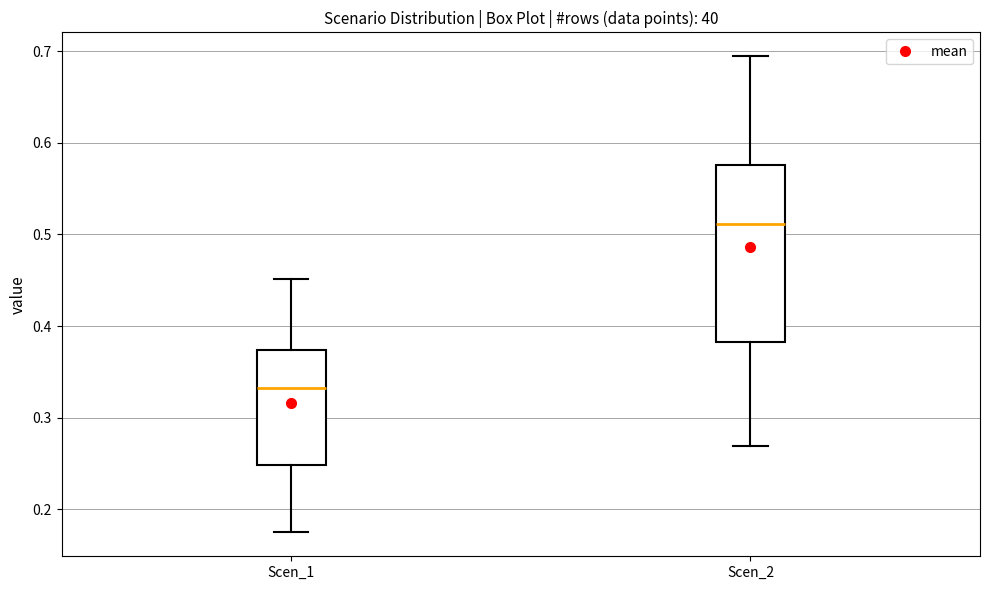

Reading left to right, transcribe this box plot: for each box, give where its median line is, the range the box spans, and where its two whiskers end, as read against the y-axis. The values are not printed on the chart, so give them approximately, as read against the axis.

Scen_1: median 0.33, box 0.25 to 0.37, whiskers 0.17 to 0.45
Scen_2: median 0.51, box 0.38 to 0.58, whiskers 0.27 to 0.69